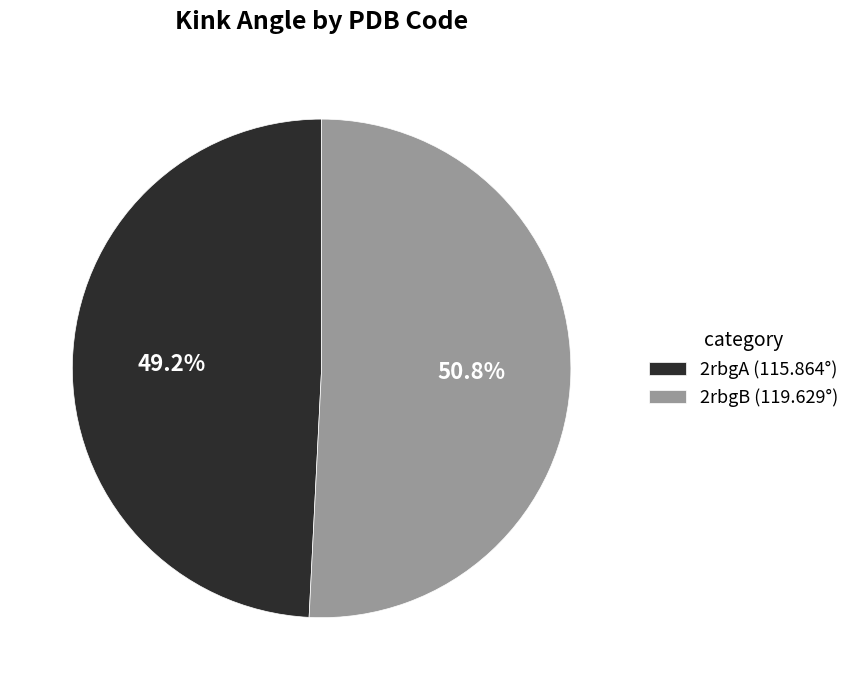

To the nearest percent, what is the difference between the 2rbgA and 2rbgB slice percentages?

2%